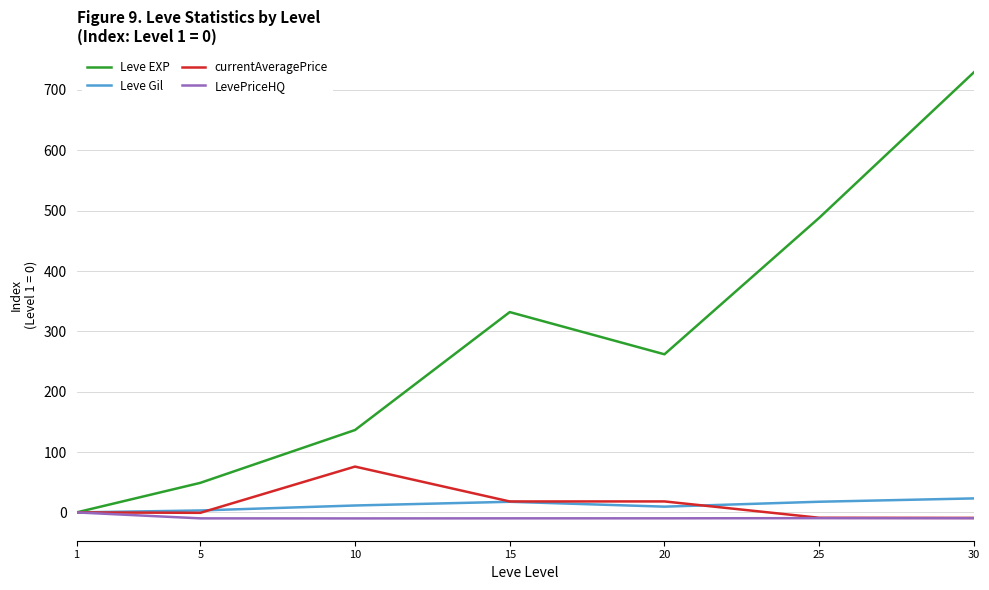

Where is the first local minimum for currentAveragePrice?

5